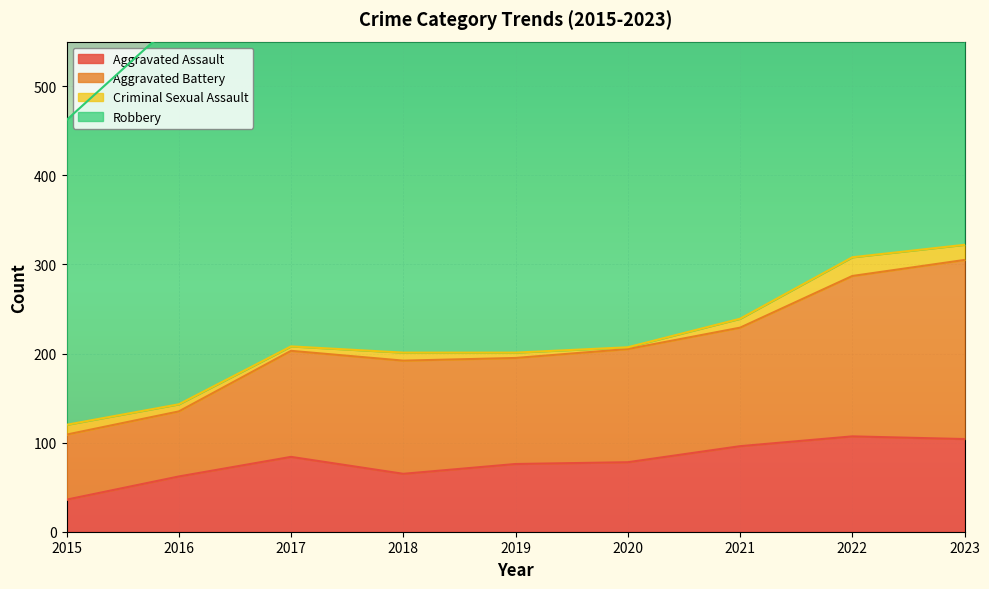

True or false: Aggravated Assault and Aggravated Battery cross at least once.

False